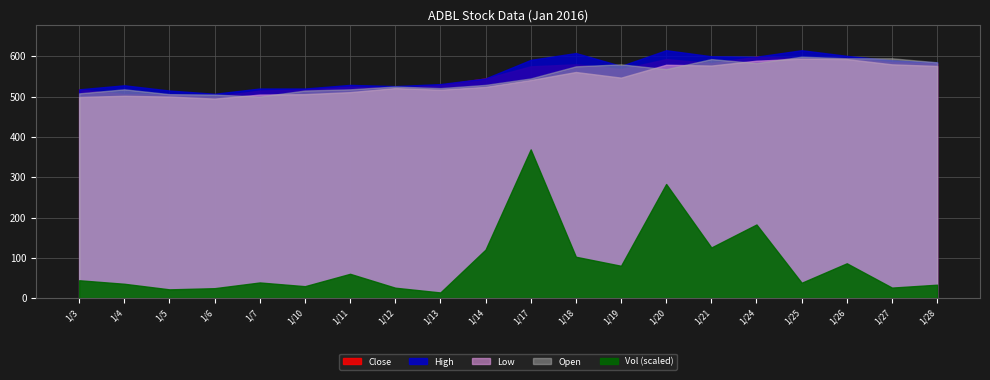

What is the value of the Close point at the 13th from the left?

568